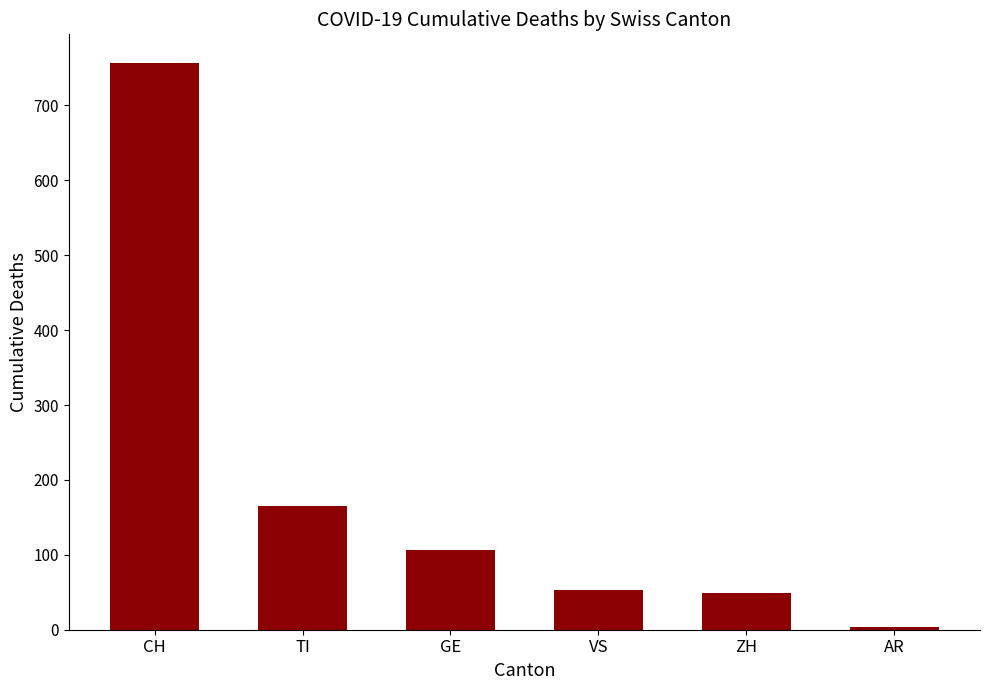

How many data points does each series have?

6